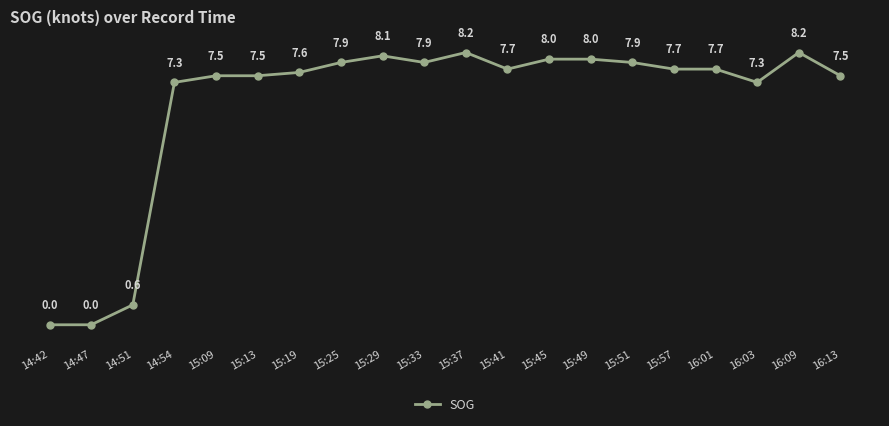

Reading right to left, list all the values displayed in this chart.

16:13=7.5	16:09=8.2	16:03=7.3	16:01=7.7	15:57=7.7	15:51=7.9	15:49=8.0	15:45=8.0	15:41=7.7	15:37=8.2	15:33=7.9	15:29=8.1	15:25=7.9	15:19=7.6	15:13=7.5	15:09=7.5	14:54=7.3	14:51=0.6	14:47=0.0	14:42=0.0